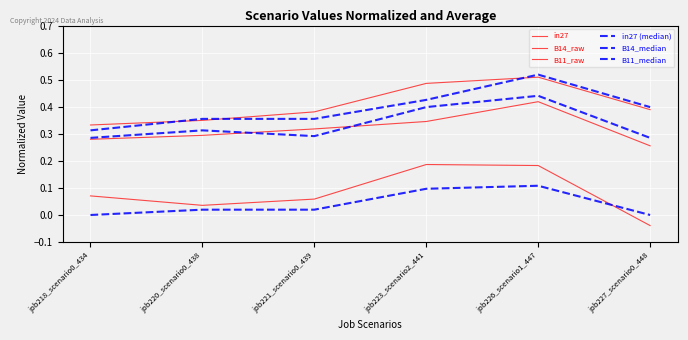

Is this an area chart (filled region under the line)?

No